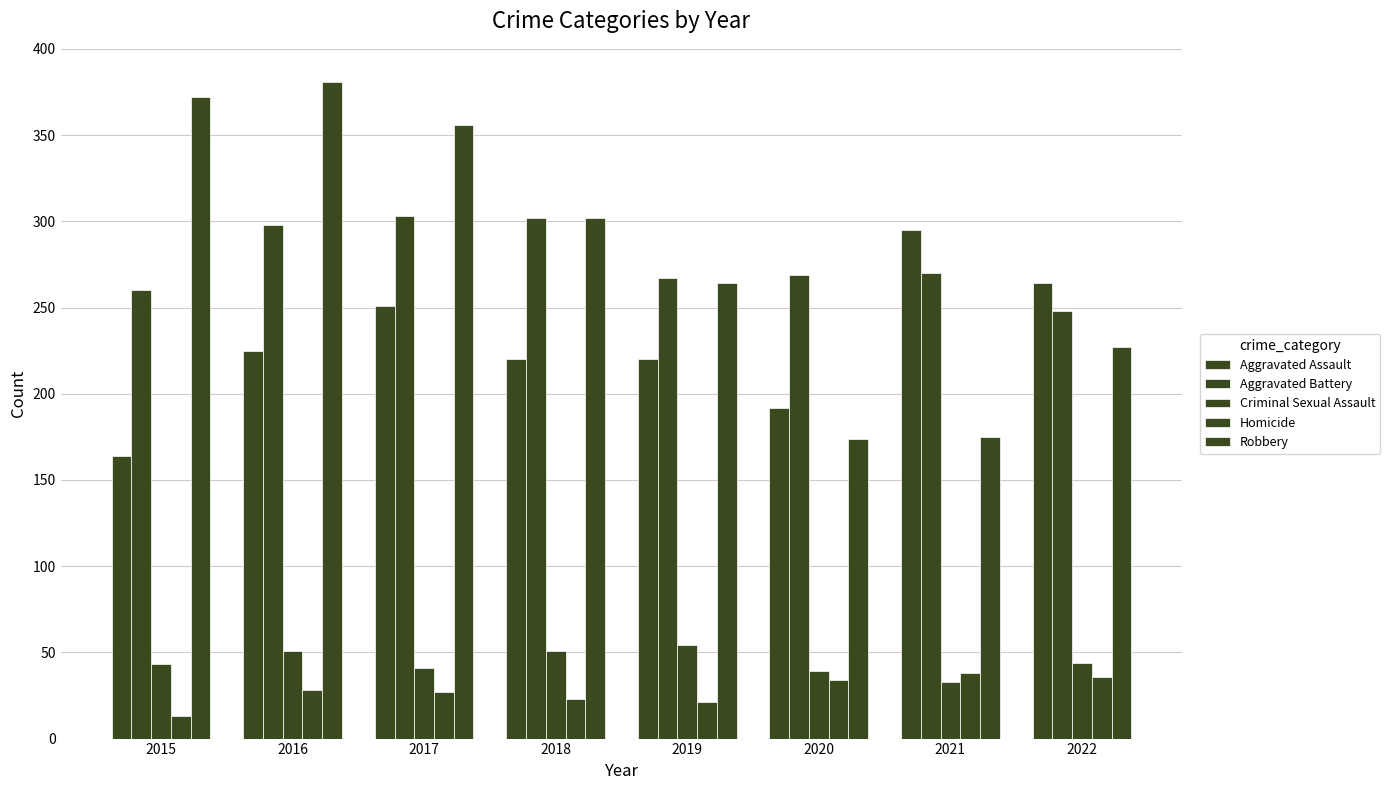

How many groups of bars are there?

8